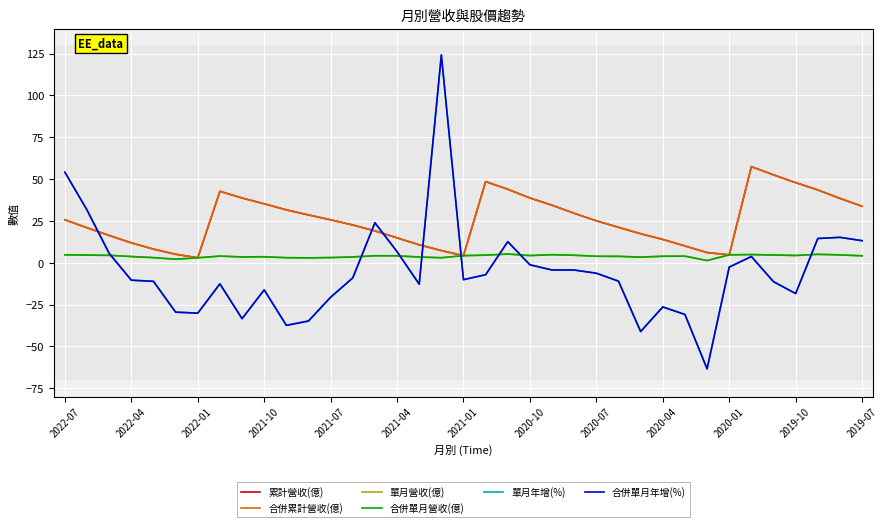

Which series has the largest range (max minus min)?

單月年增(%)